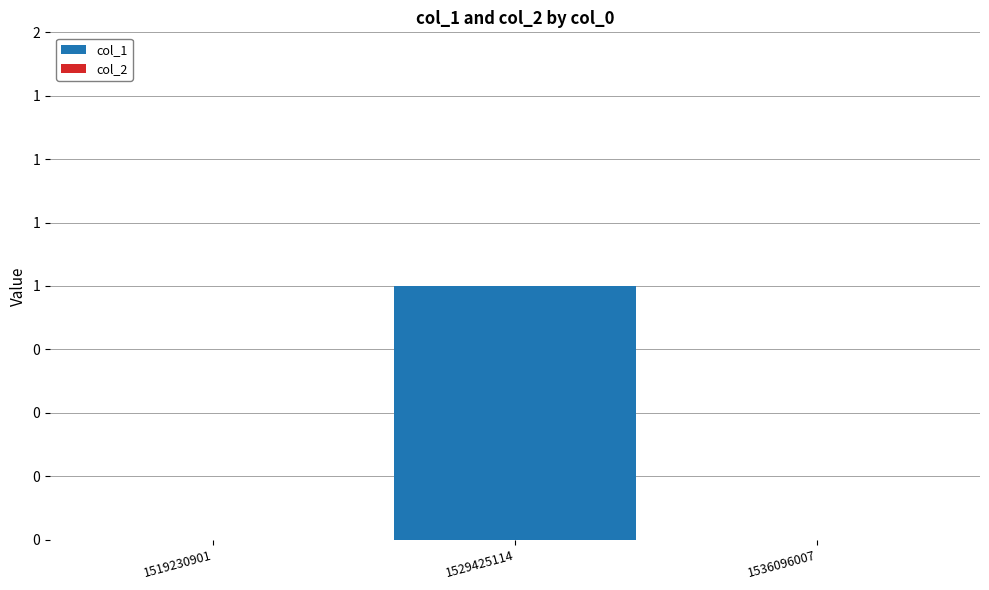

Reading left to right, extract all data points from this chart.

col_1: 1519230901=0	1529425114=1	1536096007=0
col_2: 1519230901=0	1529425114=0	1536096007=0